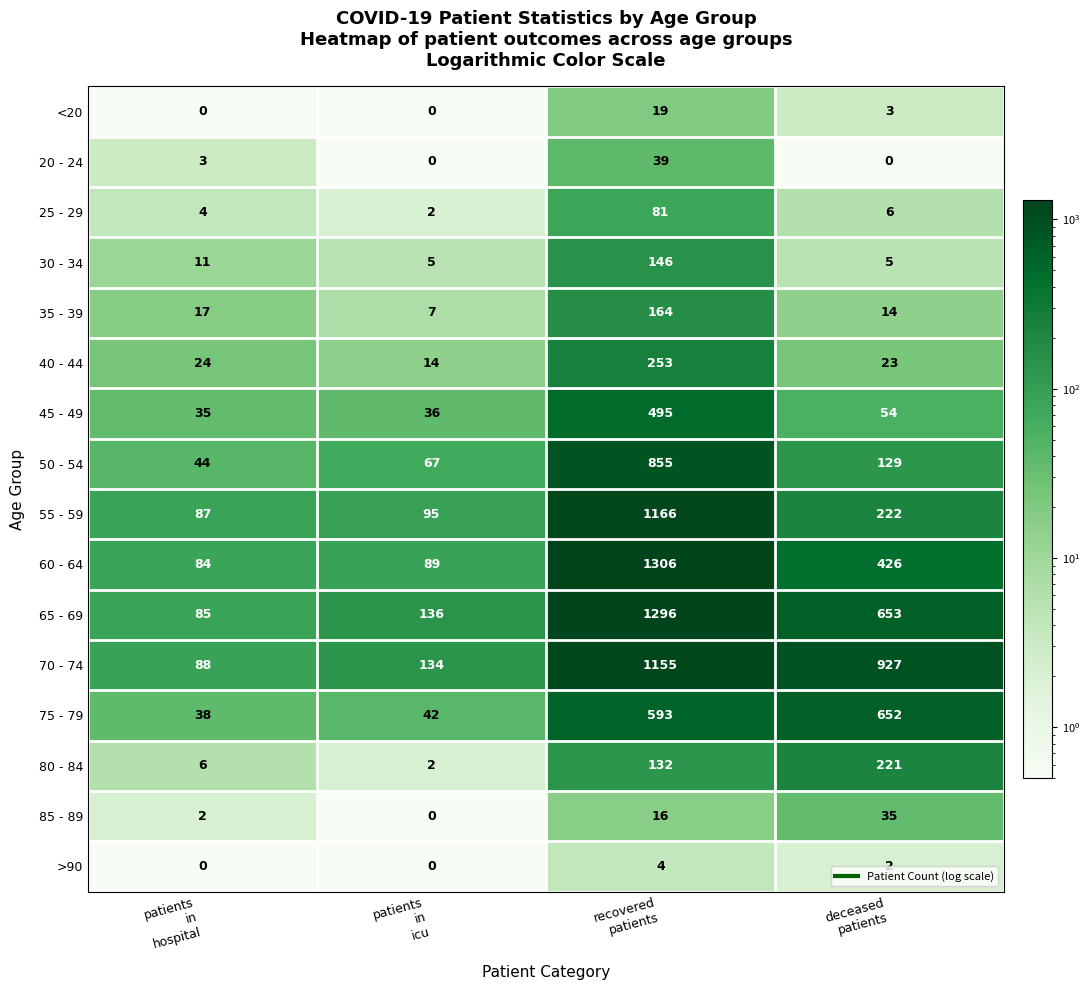

Which series has the widest spread of values?

60 - 64